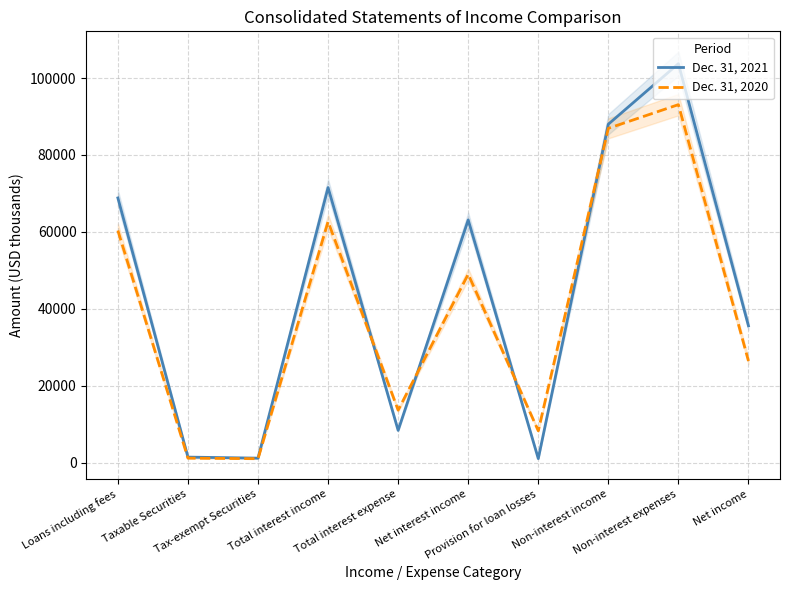

List the labels in order of Dec. 31, 2020 value, largest first.

Non-interest expenses, Non-interest income, Total interest income, Loans including fees, Net interest income, Net income, Total interest expense, Provision for loan losses, Taxable Securities, Tax-exempt Securities